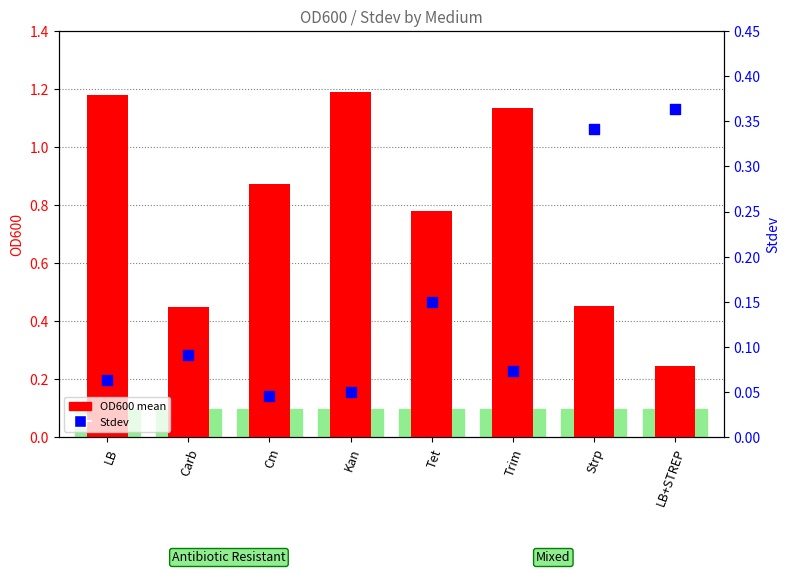

Is the value of Stdev at LB+STREP greater than the value of OD600 mean at Cm?

No